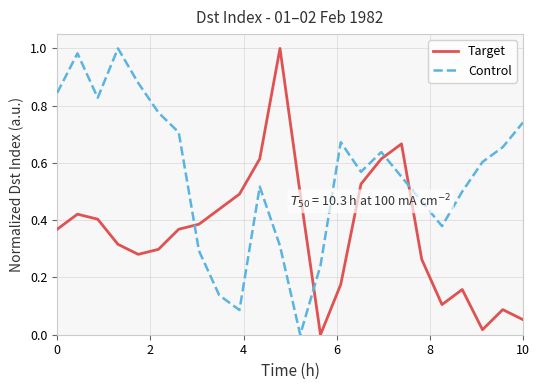

List the series in order of their overall mean, highest first.

Control, Target